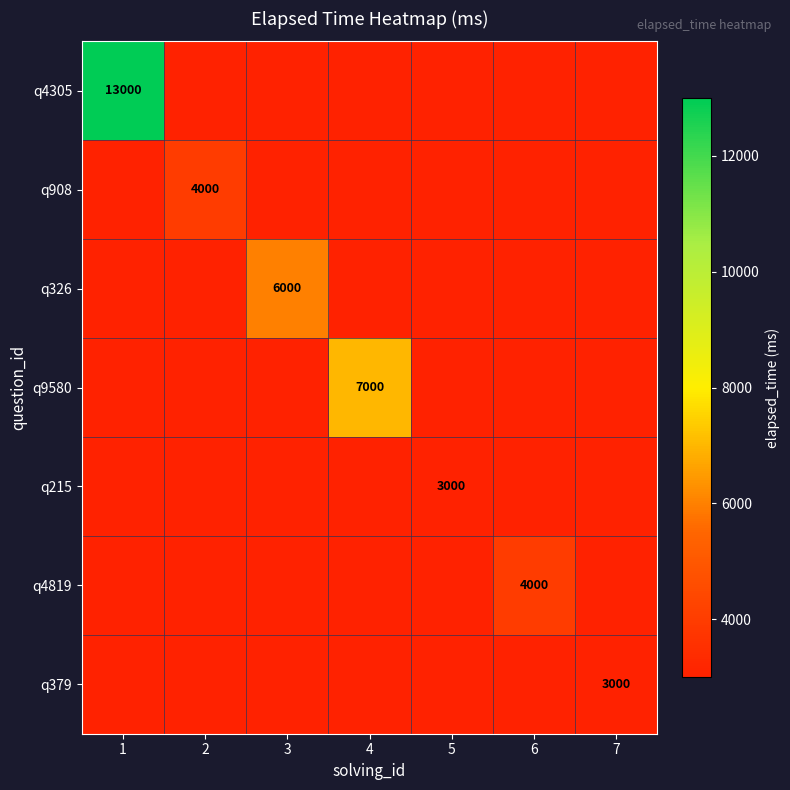

Is it true that q215 equals 3000 at 5?

True